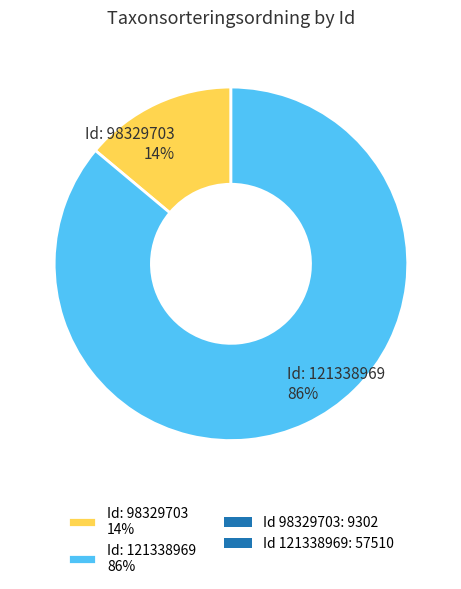

The Id: 98329703 14% slice represents 22% of the pie. True or false?

False